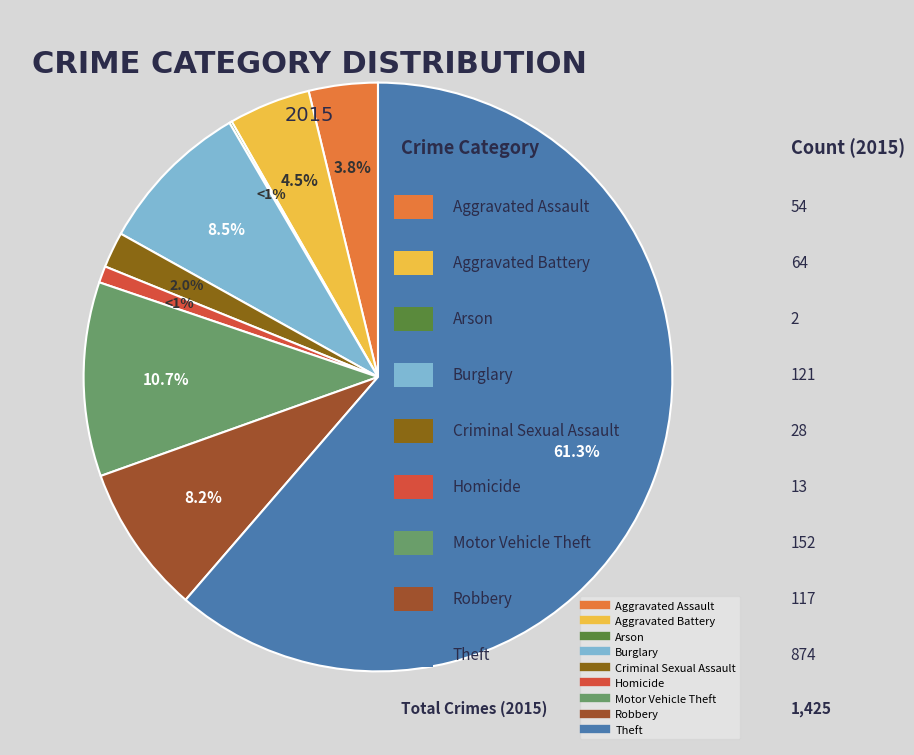

How much of the chart is everything except Theft?

38.7%